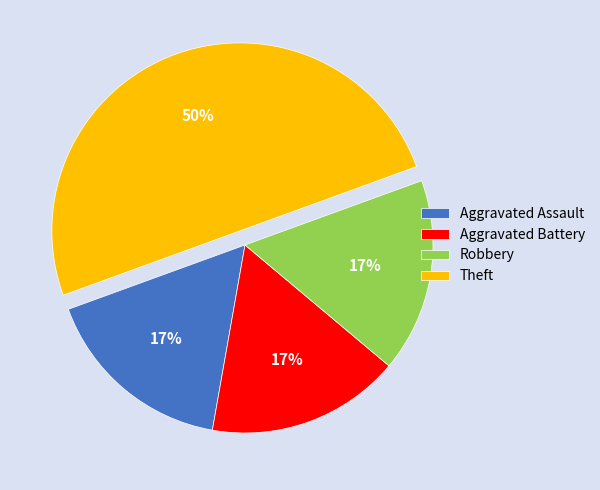

True or false: Aggravated Assault accounts for 17% of the total.

True